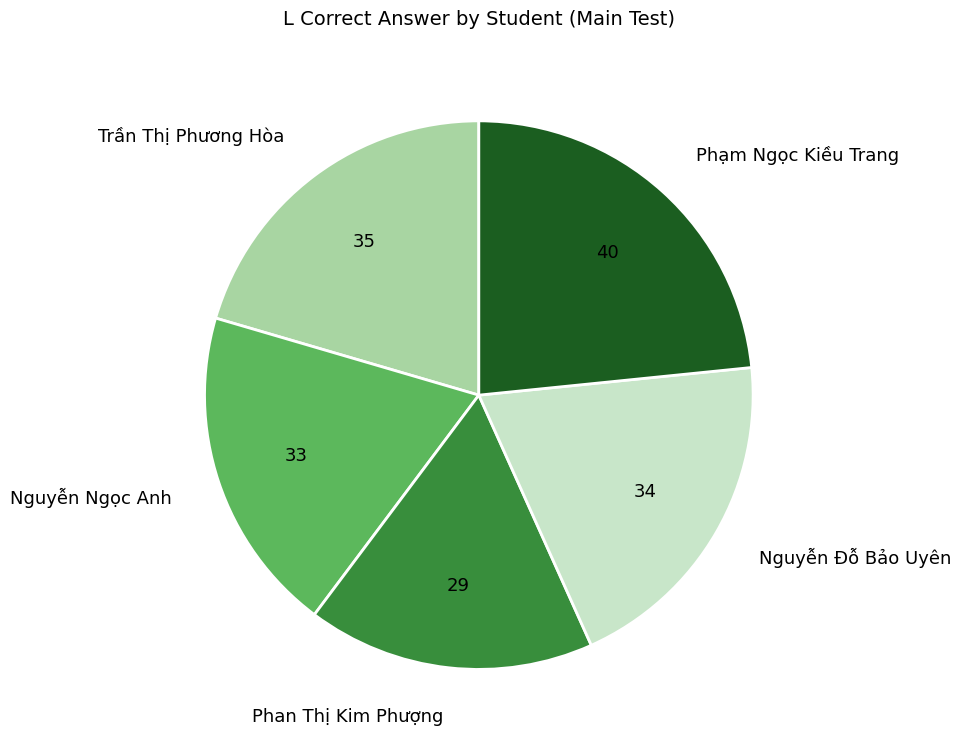

Combined, do Phạm Ngọc Kiều Trang and Nguyễn Ngọc Anh account for over 50%?

No